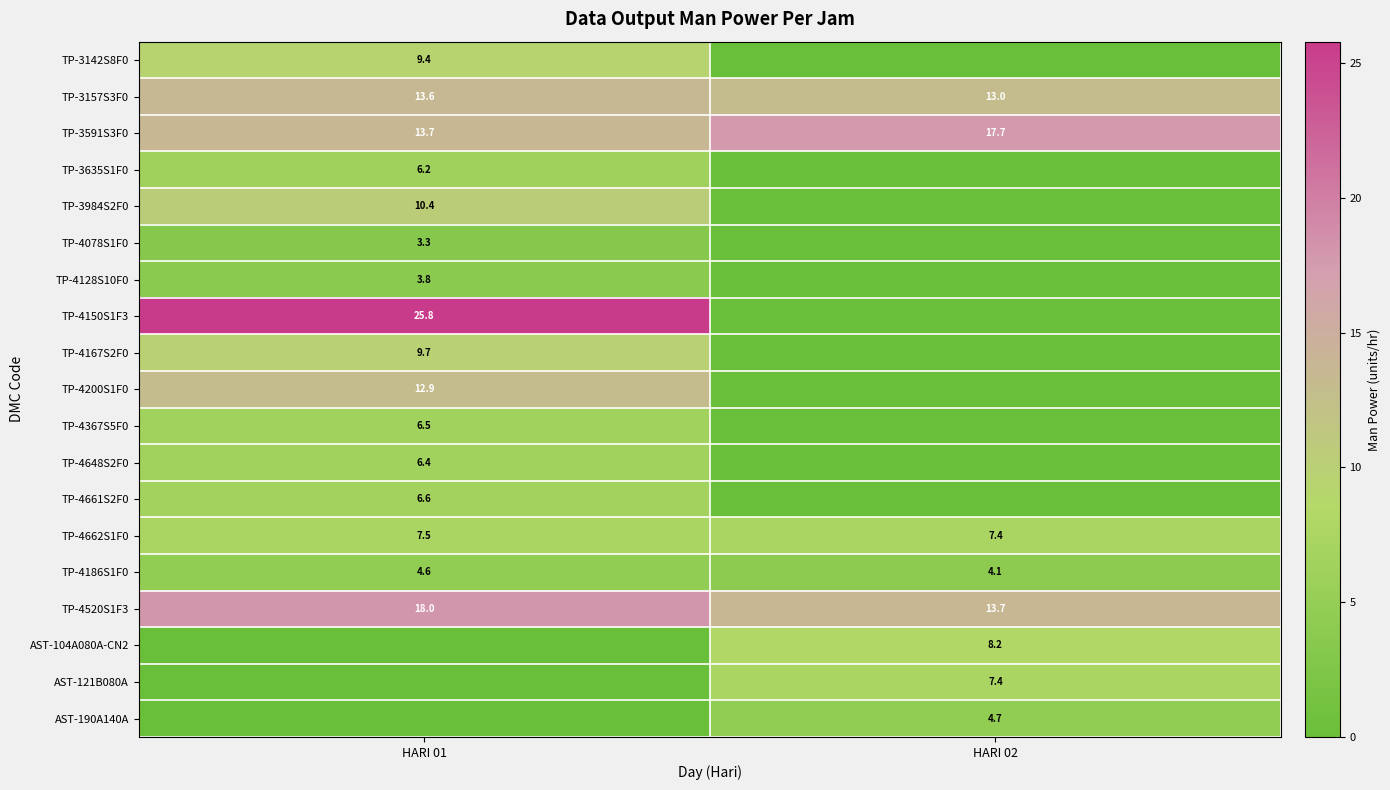

At which label does TP-3591S3F0 first exceed 17?

HARI 02